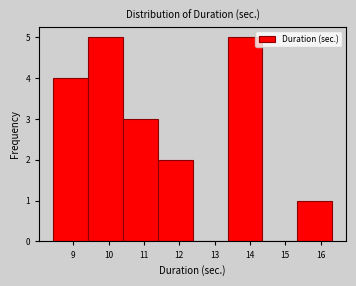

Reading left to right, list every bar in this chart as the range it spans on the x-axis followed by its height. Neither the bar edges nor the heights are printed on the chart, so give them approximately, as read against the axes.

8.4 to 9.4: 4
9.4 to 10.4: 5
10.4 to 11.4: 3
11.4 to 12.4: 2
12.4 to 13.4: 0
13.4 to 14.4: 5
14.4 to 15.3: 0
15.3 to 16.3: 1